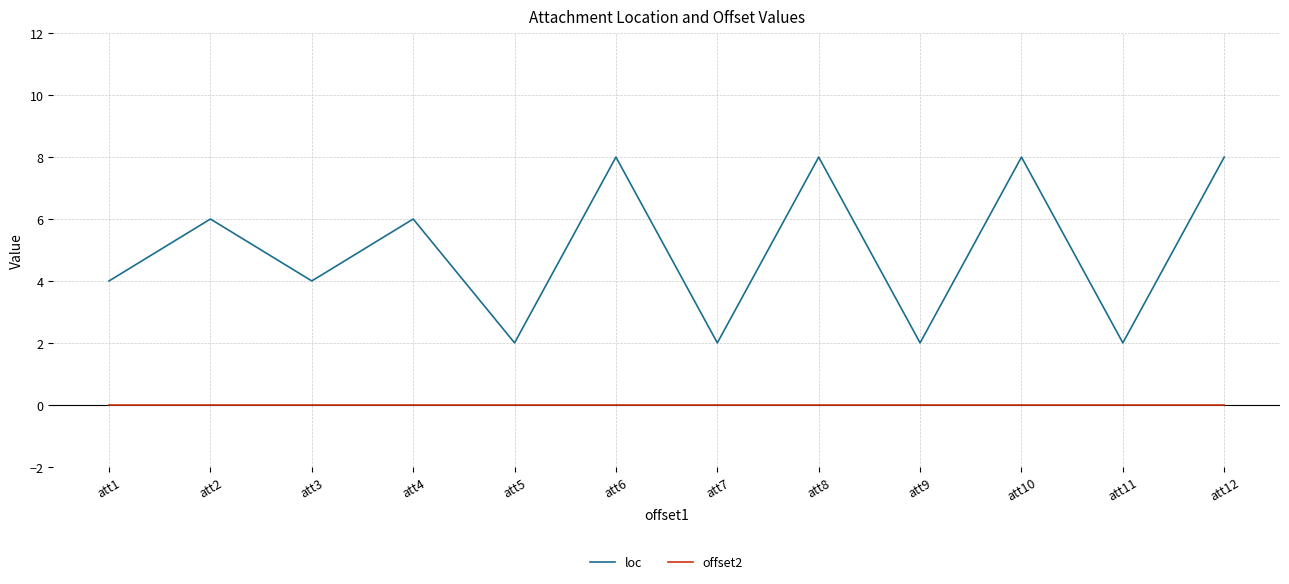

What is the maximum value shown in the chart?

8